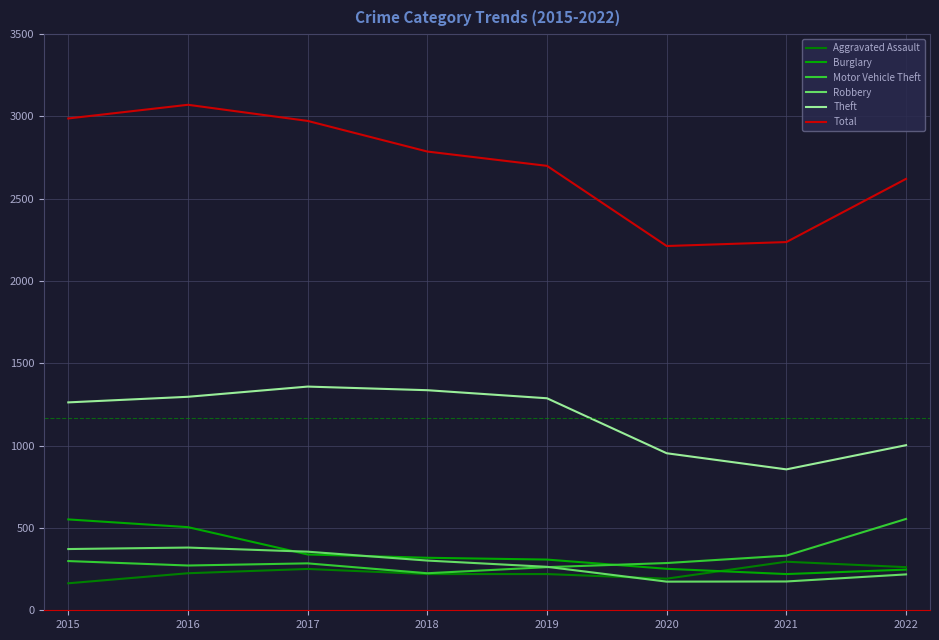

True or false: Aggravated Assault and Total intersect in this chart.

False